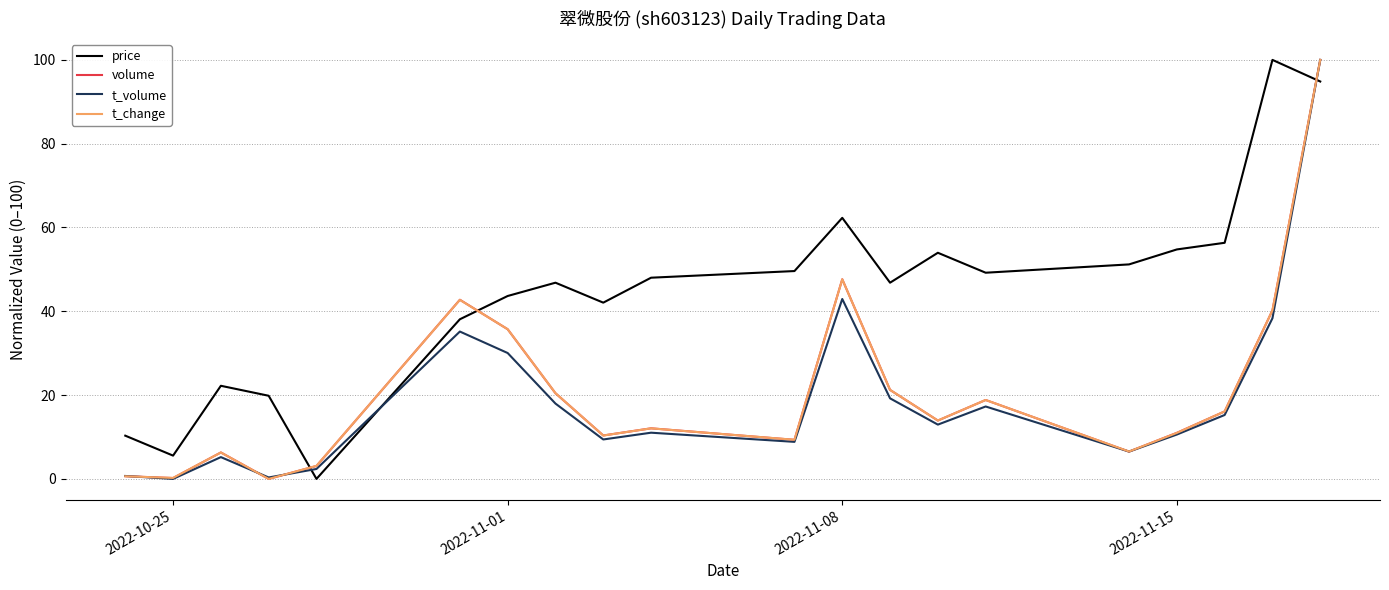

What is the maximum value shown in the chart?

100.0